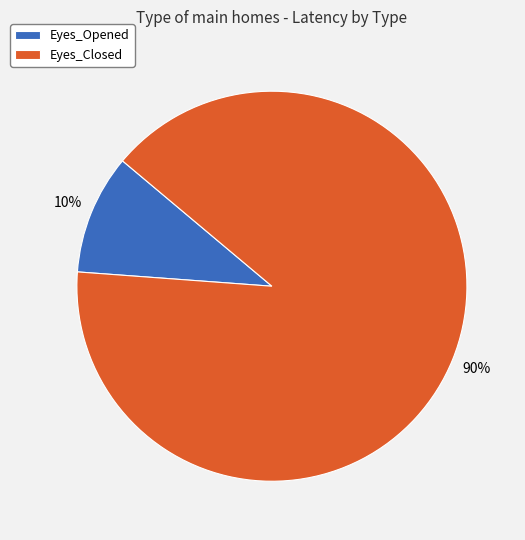

To the nearest percent, what is the combined percentage of Eyes_Opened and Eyes_Closed?

100%